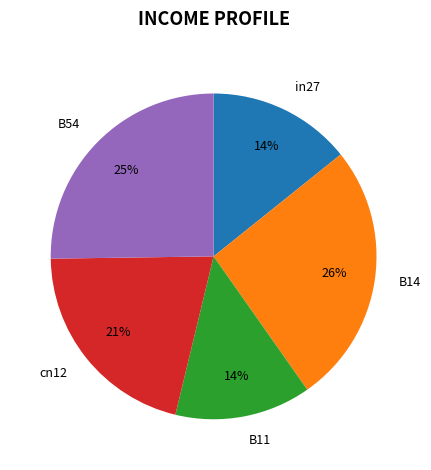

Which slice is the largest?

B14